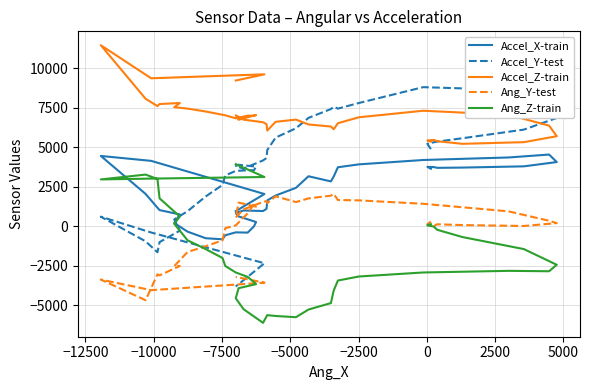

Is it true that Ang_Y-test equals 43 at −12500?

False